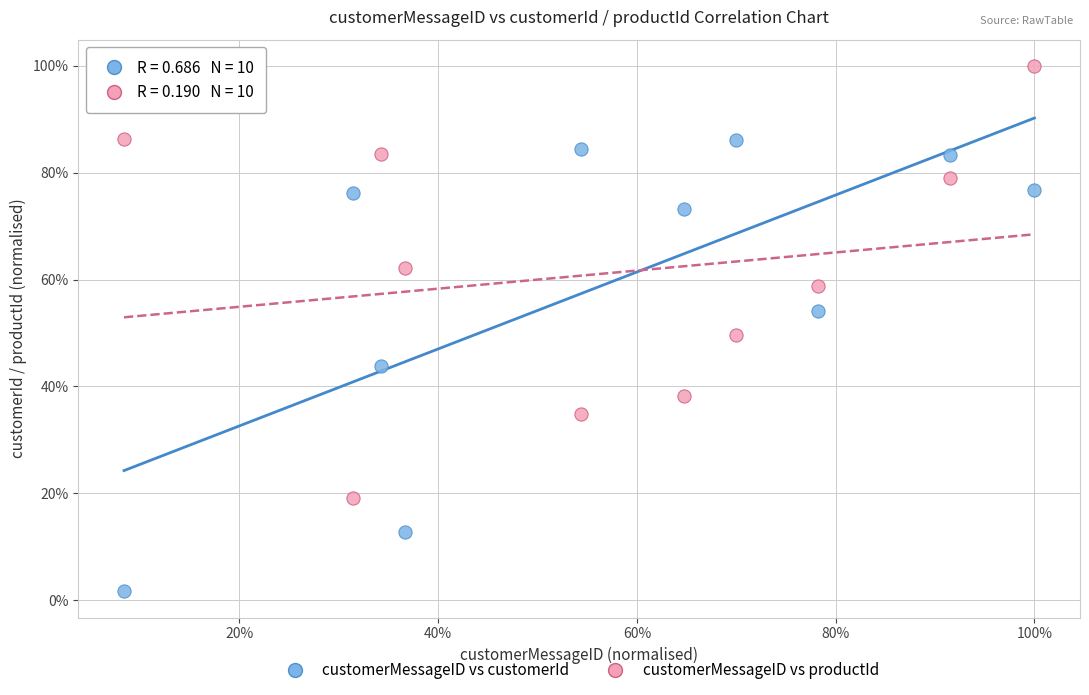

What are all the series names shown in the legend?

customerMessageID vs customerId, customerMessageID vs productId